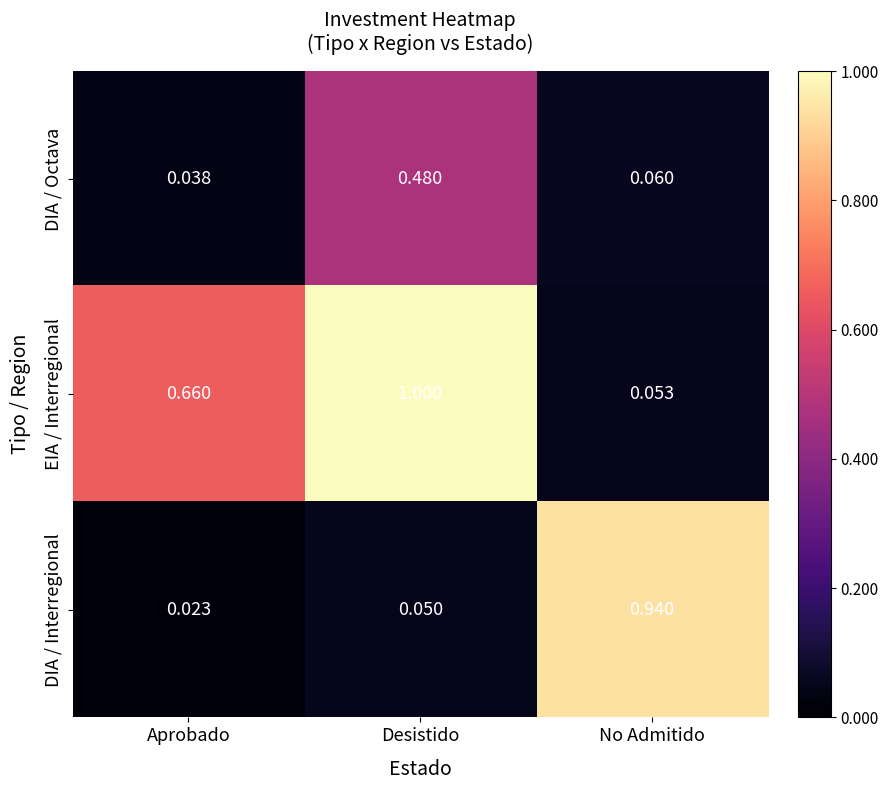

Which series has the largest total across all categories?

EIA / Interregional